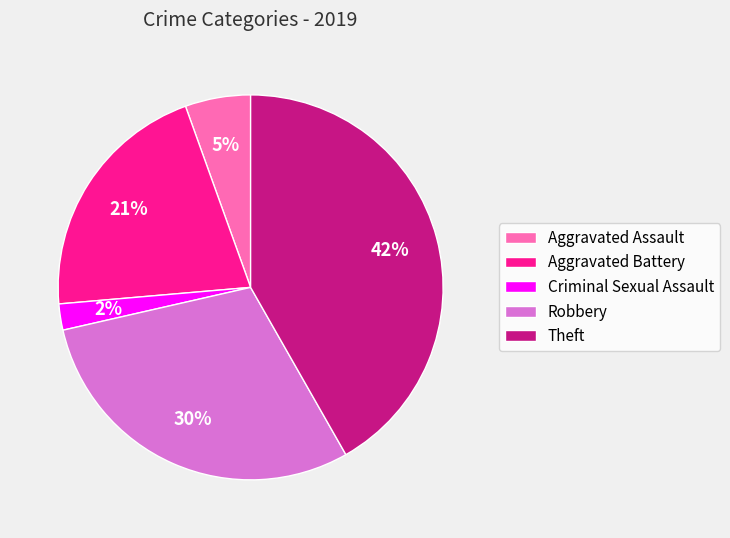

Rank the categories by value from lowest to highest.

Criminal Sexual Assault, Aggravated Assault, Aggravated Battery, Robbery, Theft